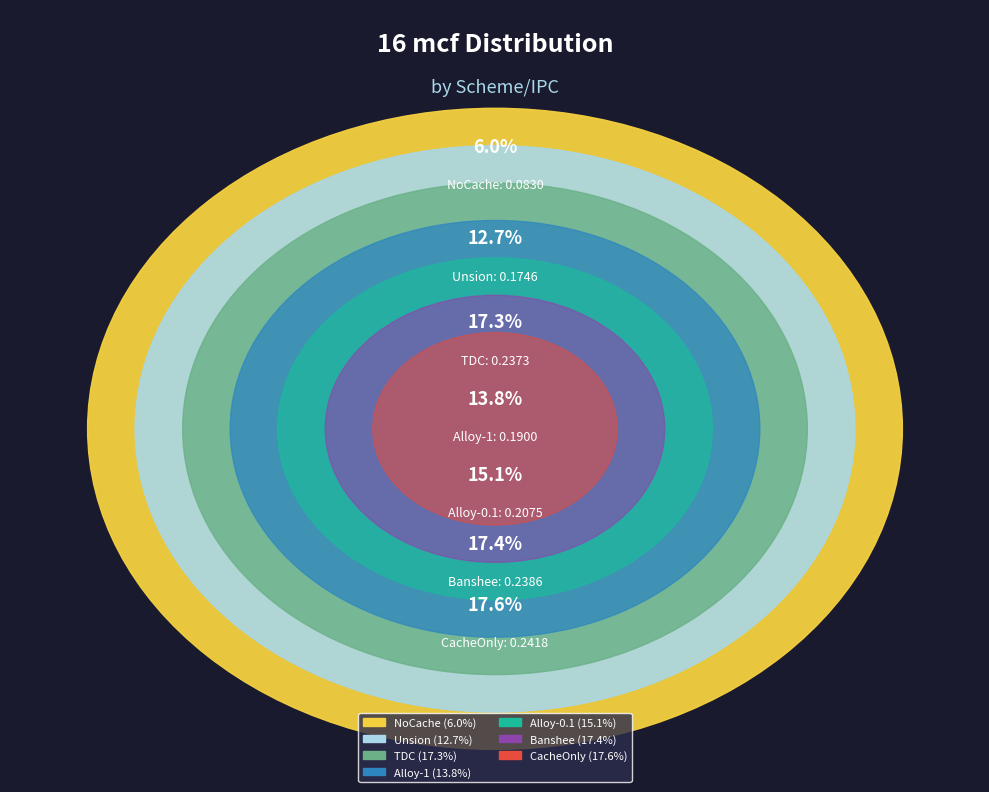

To the nearest percent, what is the average slice percentage?

14%